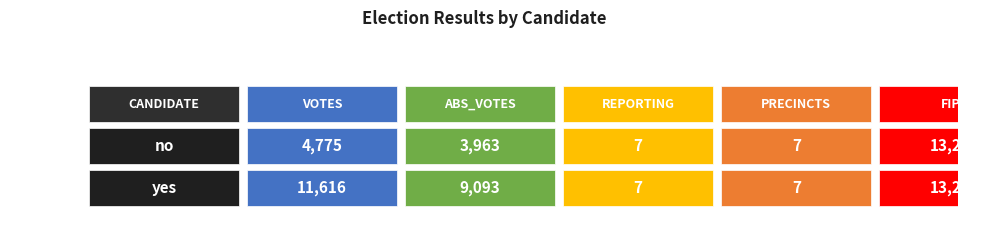

Reading right to left, extract all data points from this chart.

VOTES: yes=11616	no=4775
ABS_VOTES: yes=9093	no=3963
REPORTING: yes=7	no=7
PRECINCTS: yes=7	no=7
FIPS: yes=13233	no=13233